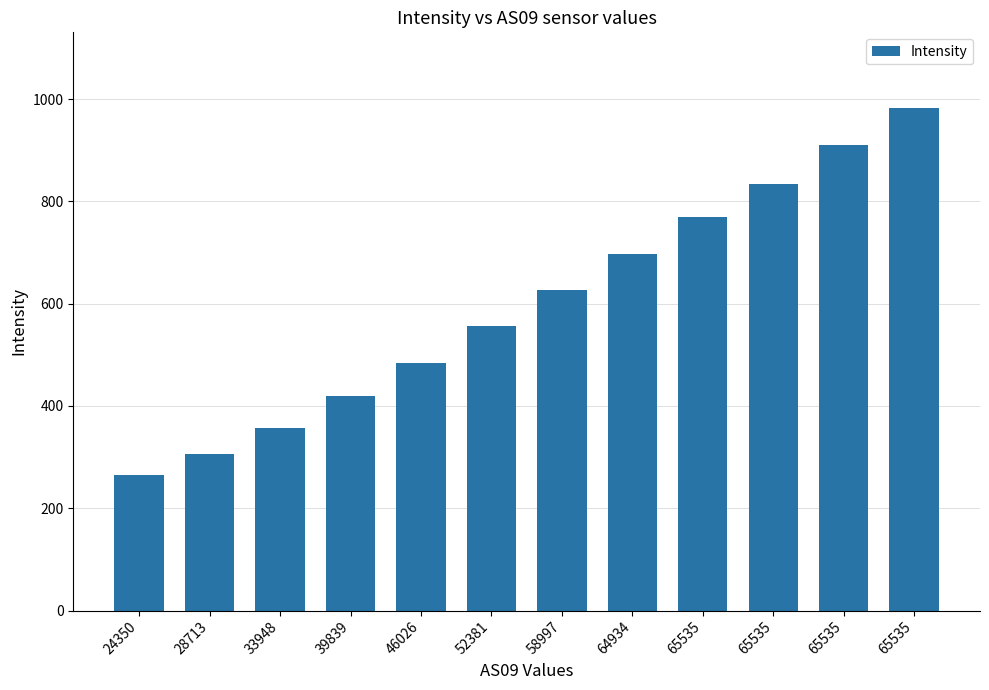

How many values are below 627?

6